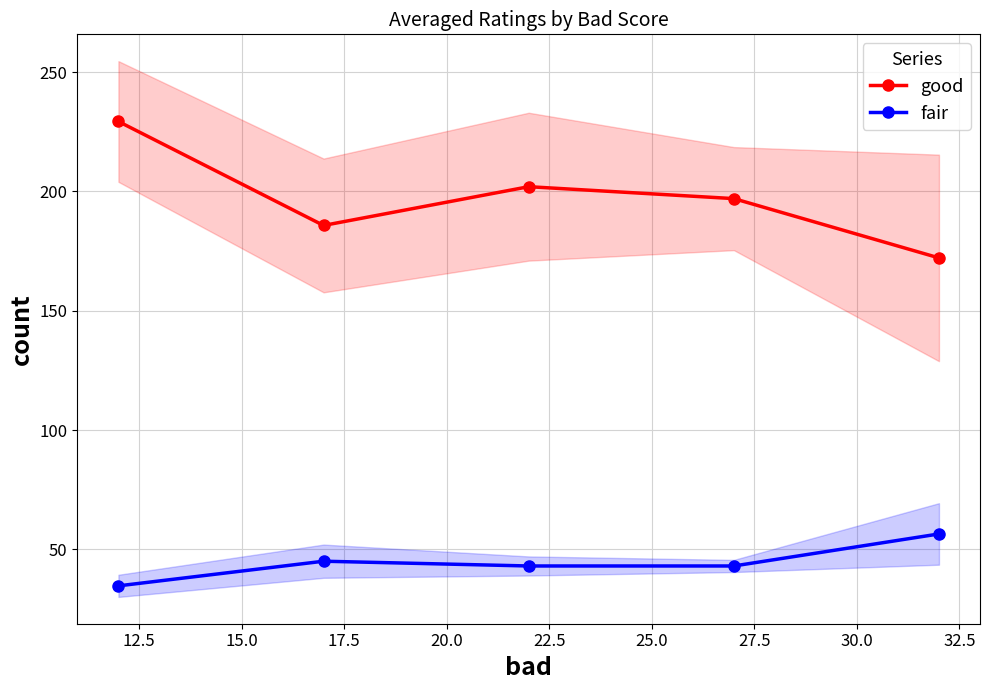

What is the highest value of the good series?

229.3